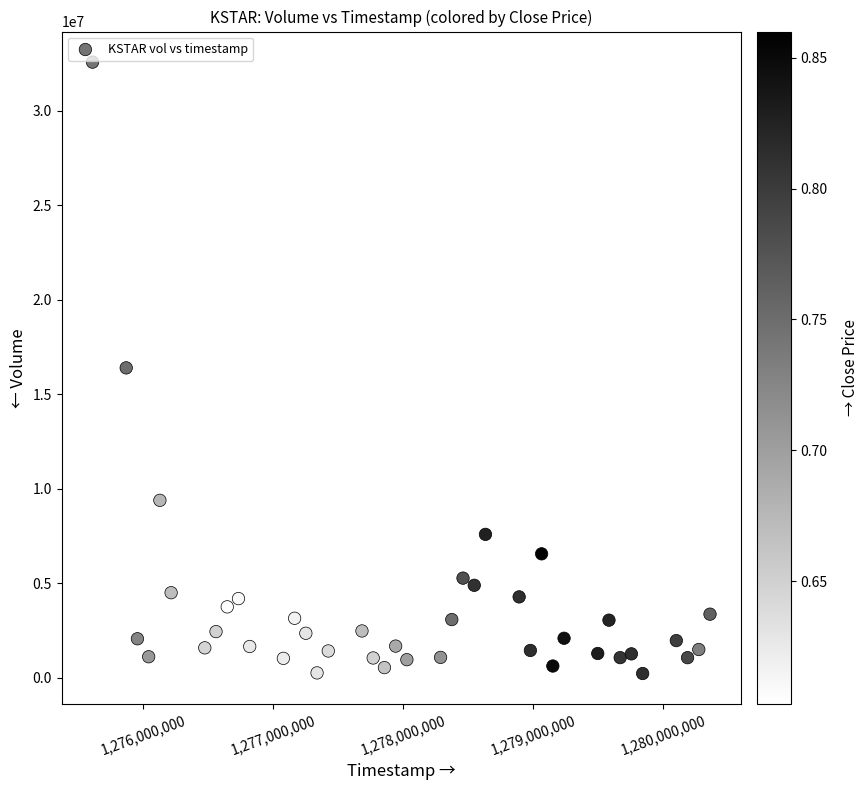

What is the range of X values (max minus min)?

4752000